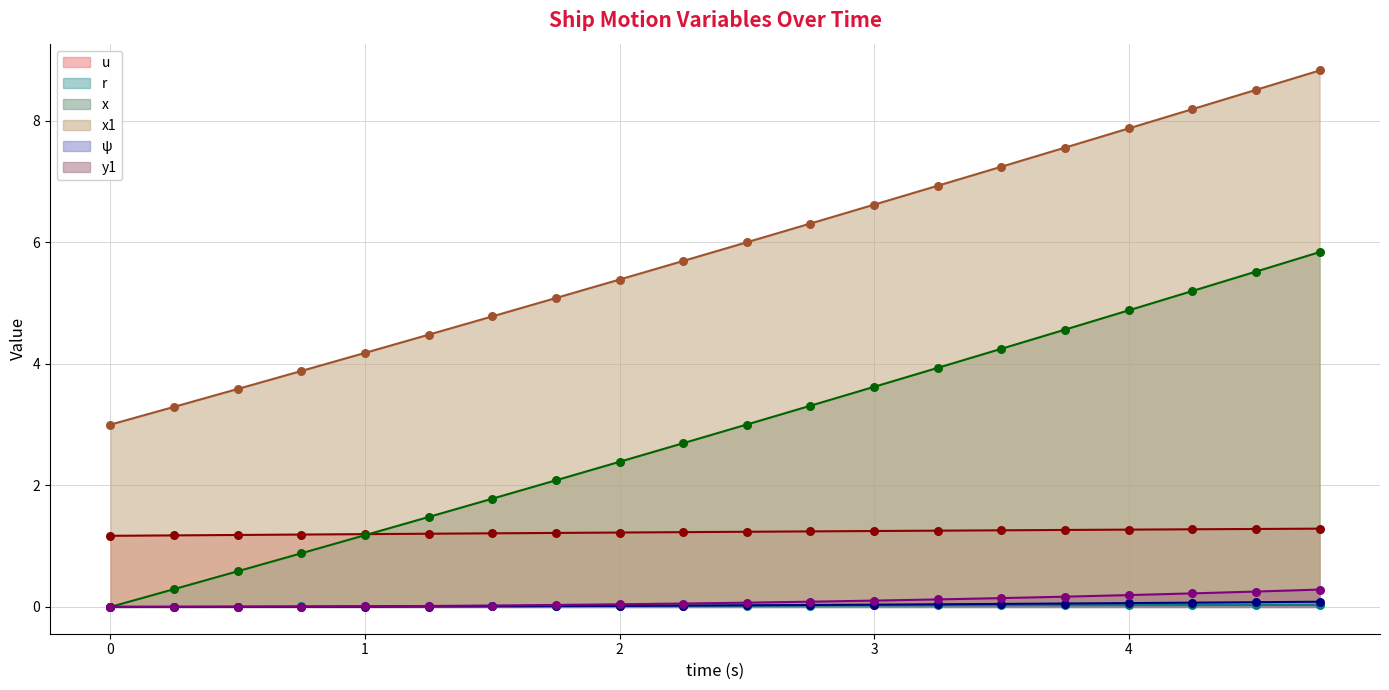

At which category is the sum across all series the highest?

4.75